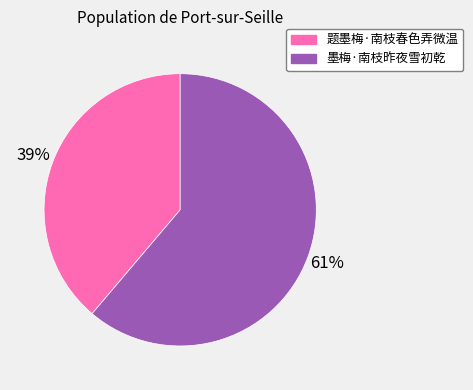

To the nearest percent, what is the difference between the largest and smallest slice percentages?

22%